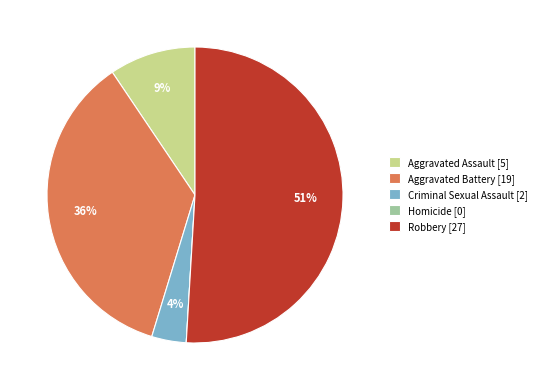

To the nearest percent, what portion does Aggravated Assault represent?

9%